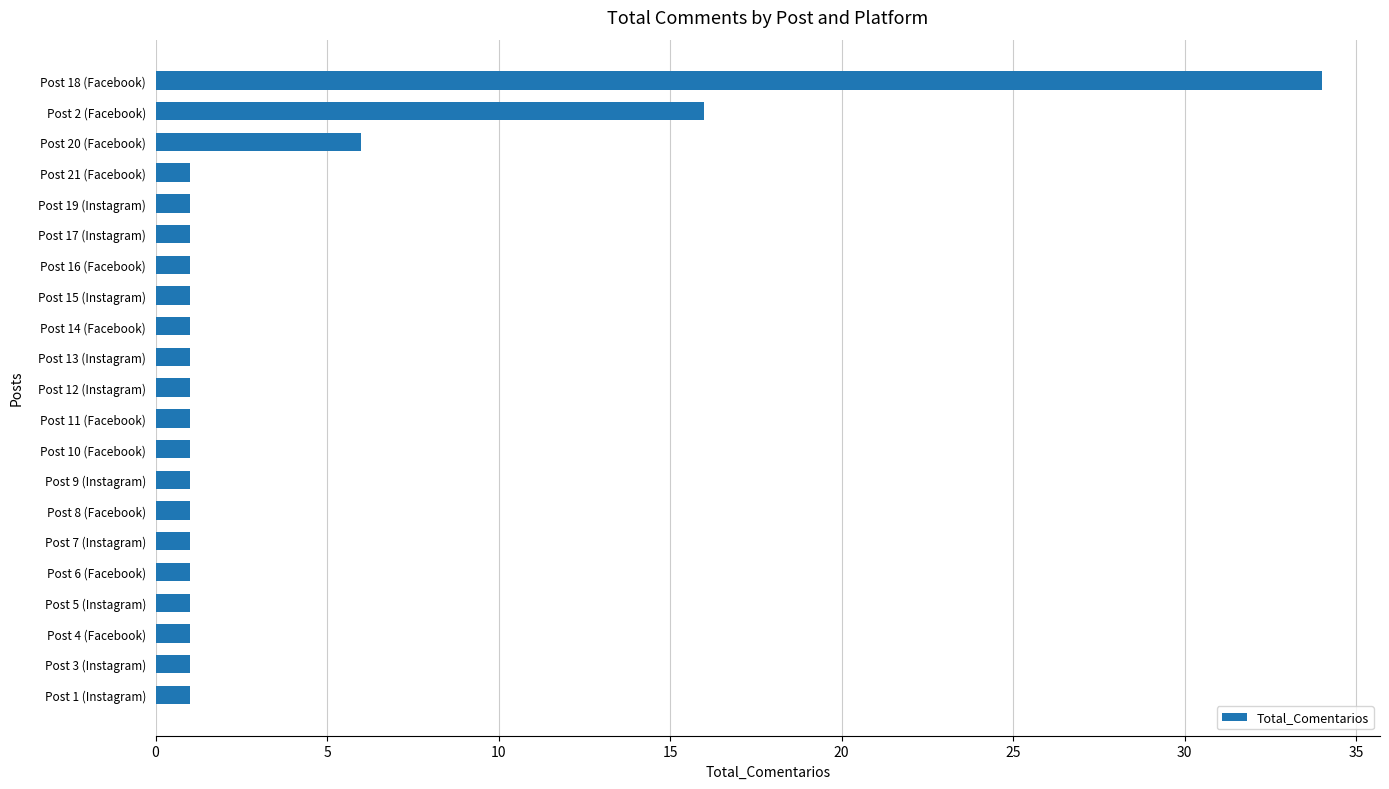

What is the smallest value displayed?

1